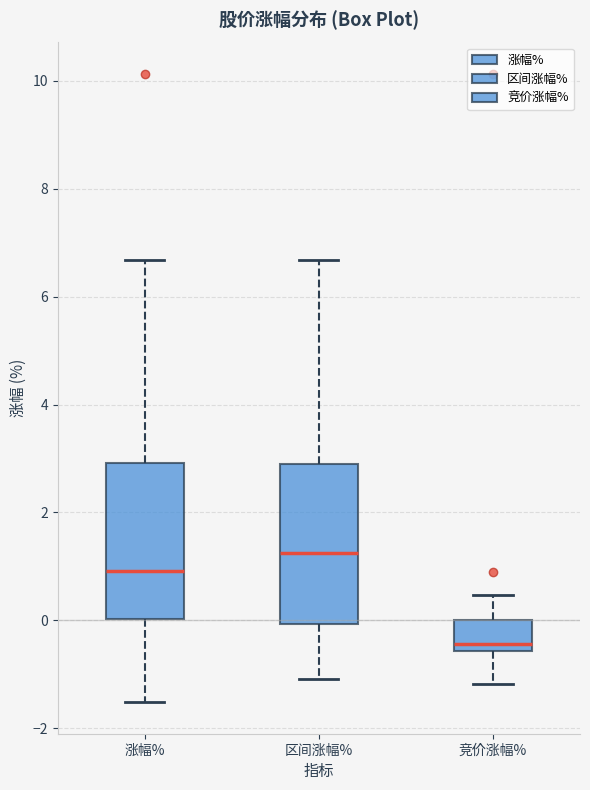

Where does the lower whisker of the box for 涨幅% end on the y-axis? The values are not printed on the chart, so give them approximately, as read against the axis.

-1.6